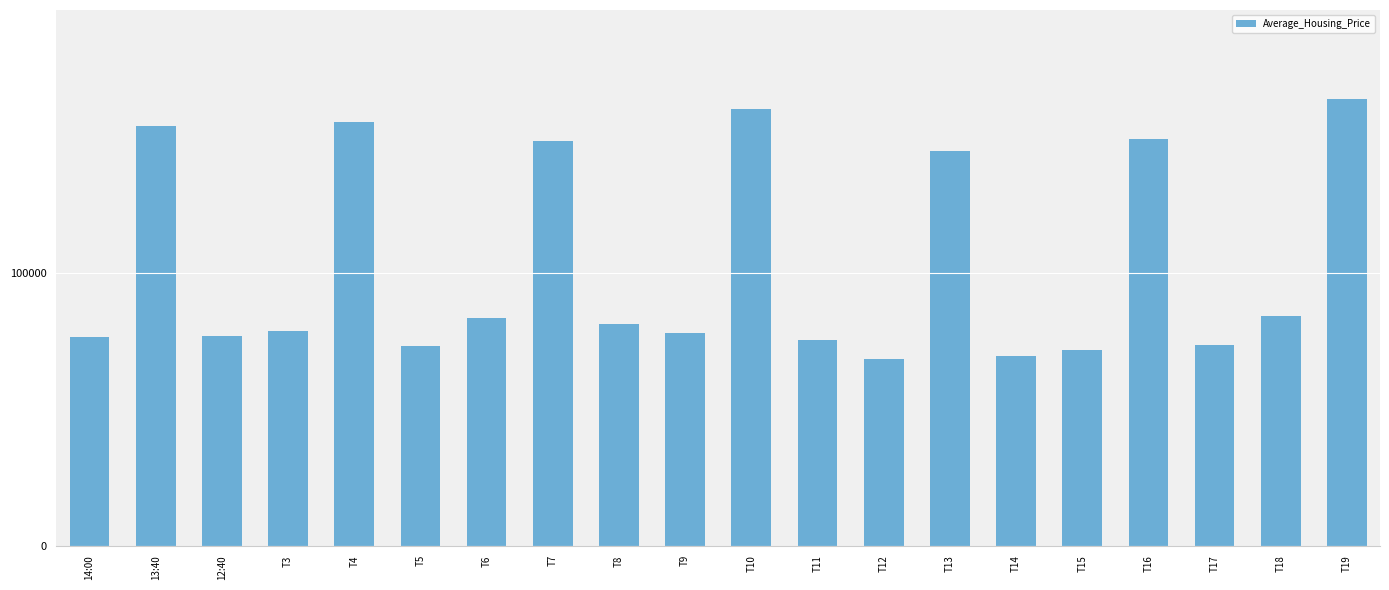

What is the label of the 4th bar from the left?

T3